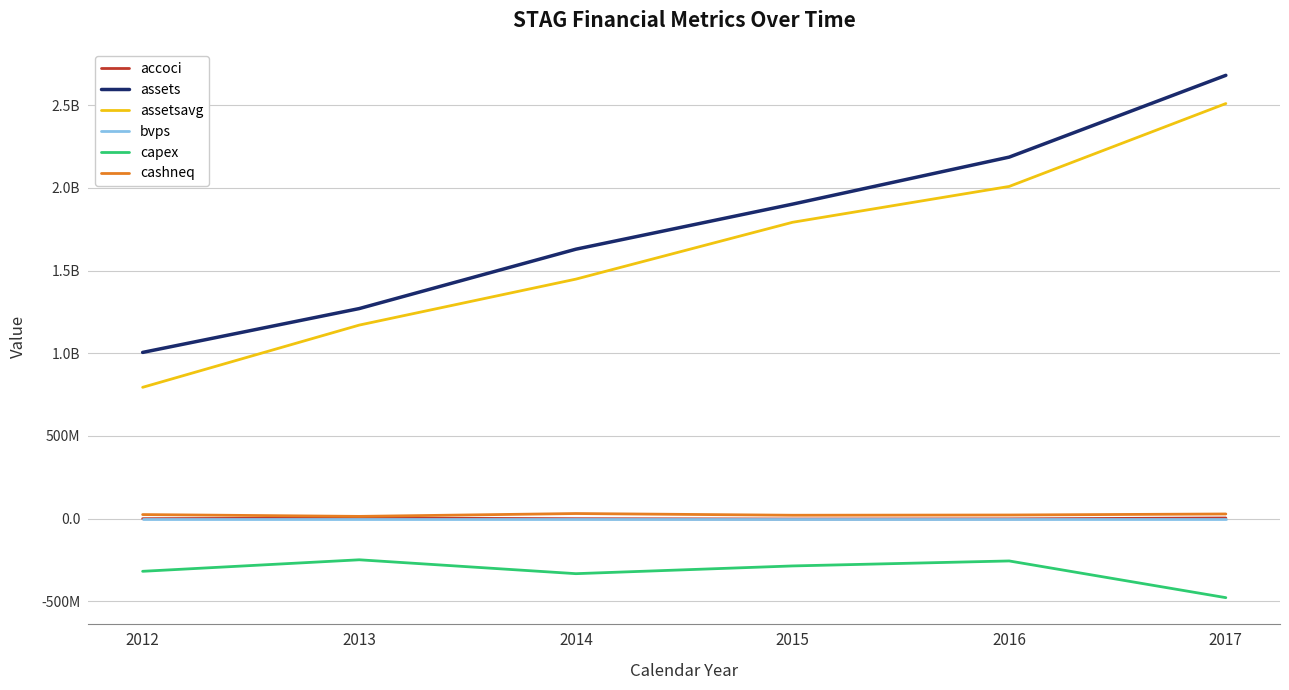

What are all the series names shown in the legend?

accoci, assets, assetsavg, bvps, capex, cashneq